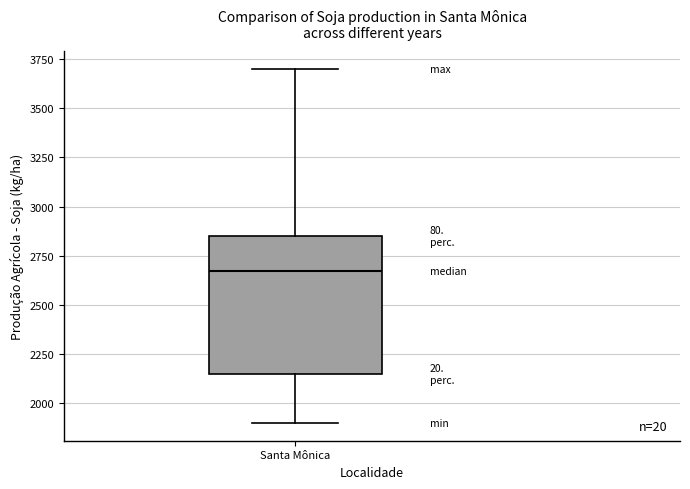

Where does the median line of the box for Santa Mônica sit on the y-axis? The values are not printed on the chart, so give them approximately, as read against the axis.

2700